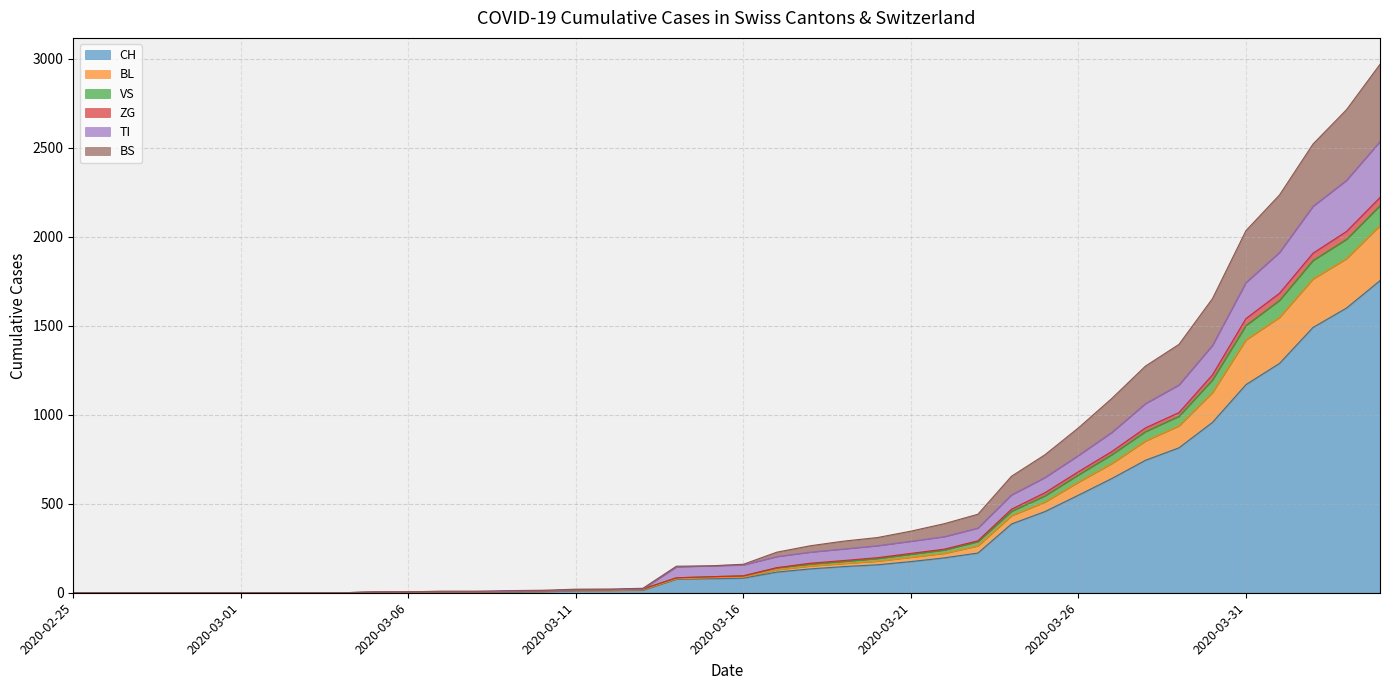

True or false: ZG and TI cross at least once.

False